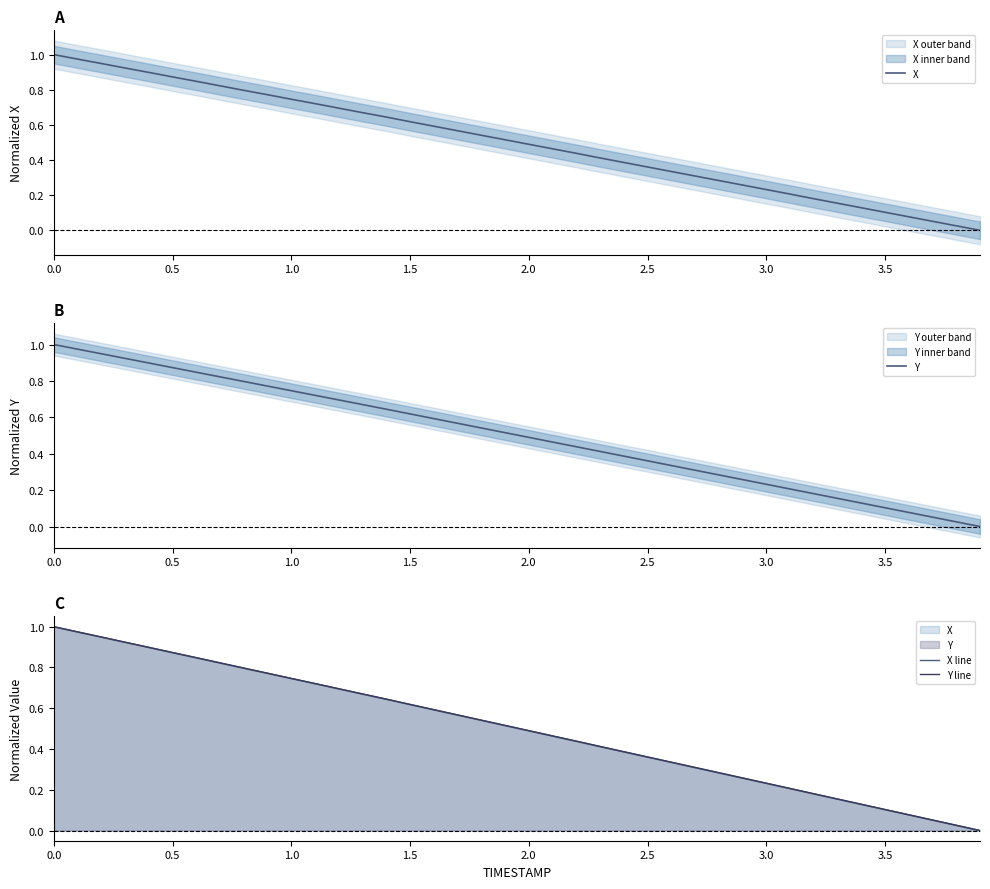

Does the chart have visible grid lines?

No